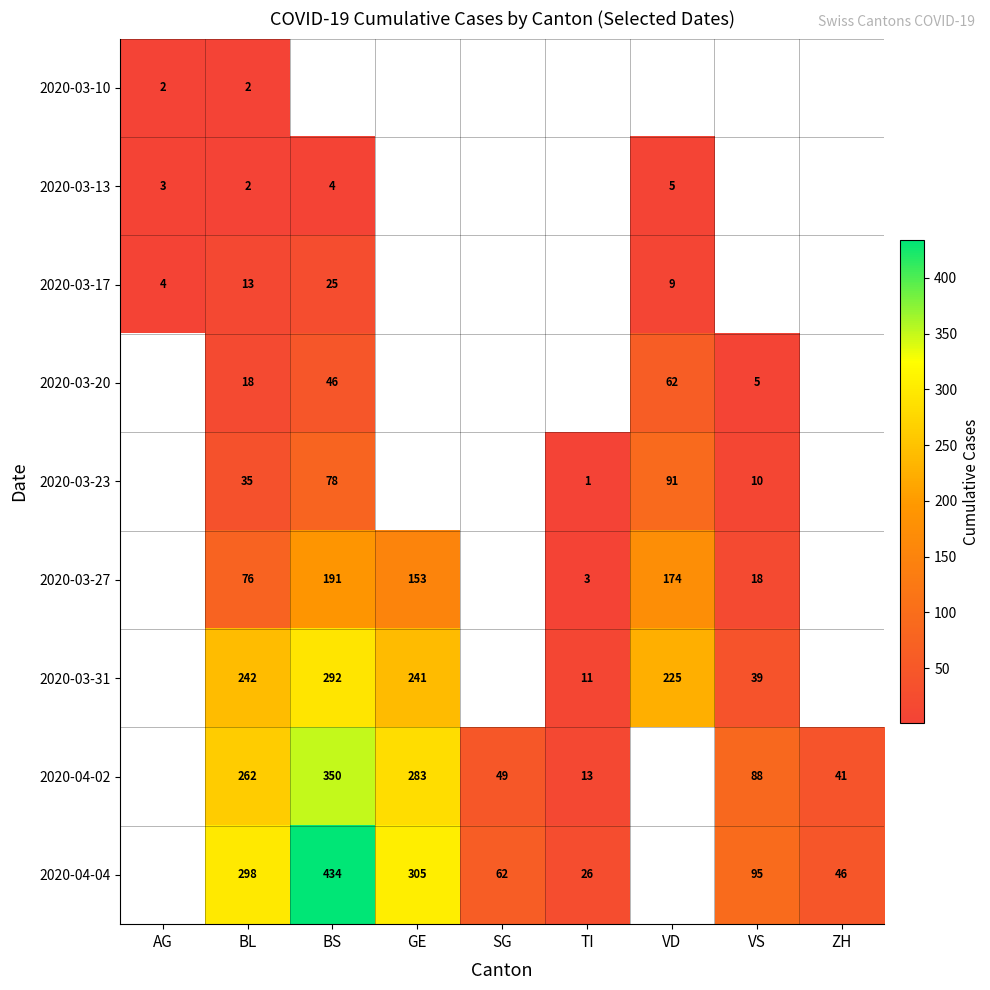

The value of 2020-03-27 at TI is 3. True or false?

True